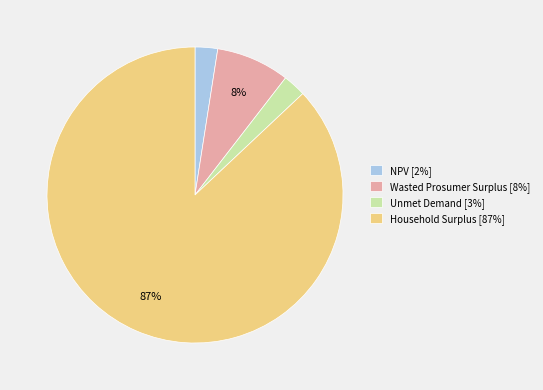

Between NPV [2%] and Wasted Prosumer Surplus [8%], which is larger?

Wasted Prosumer Surplus [8%]